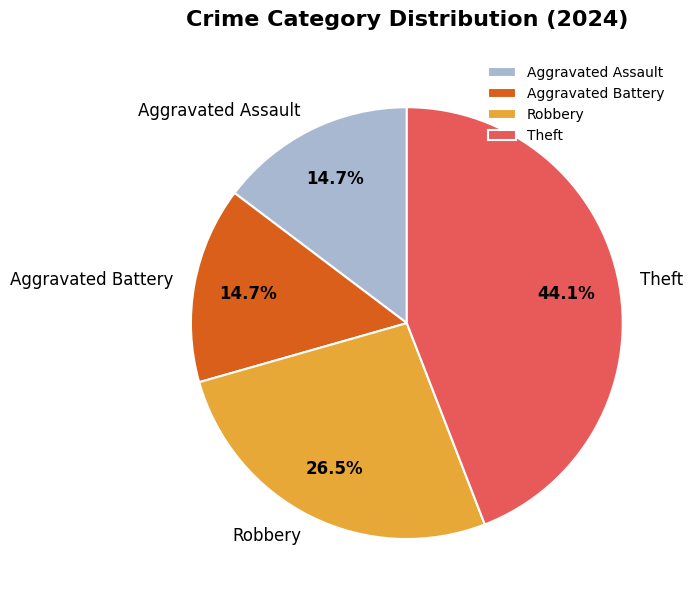

Which slice is the largest?

Theft